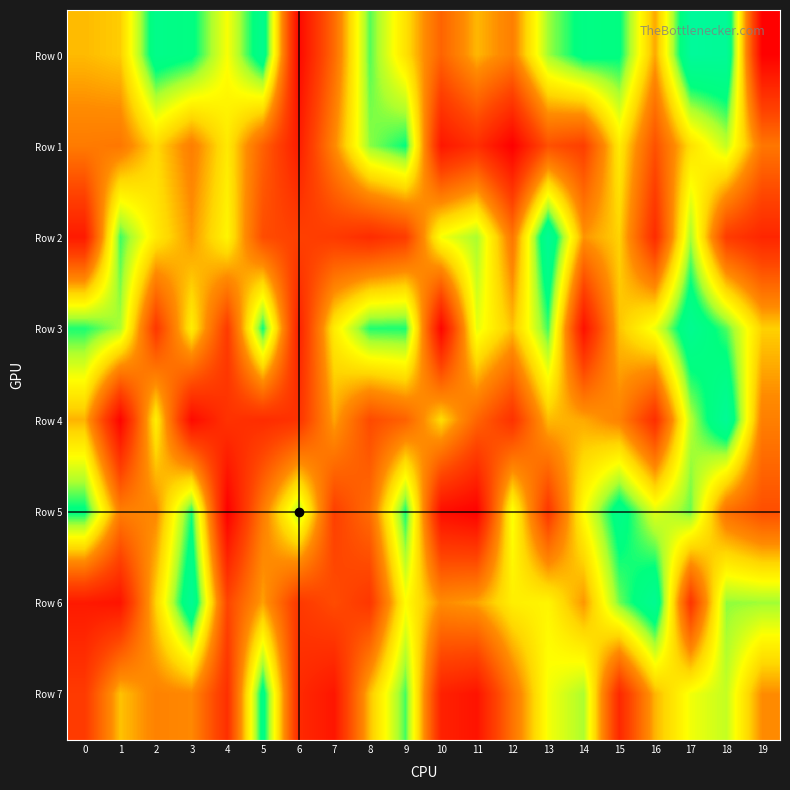

List the series in order of their peak value, highest first.

Row 0, Row 4, Row 2, Row 6, Row 3, Row 5, Row 7, Row 1